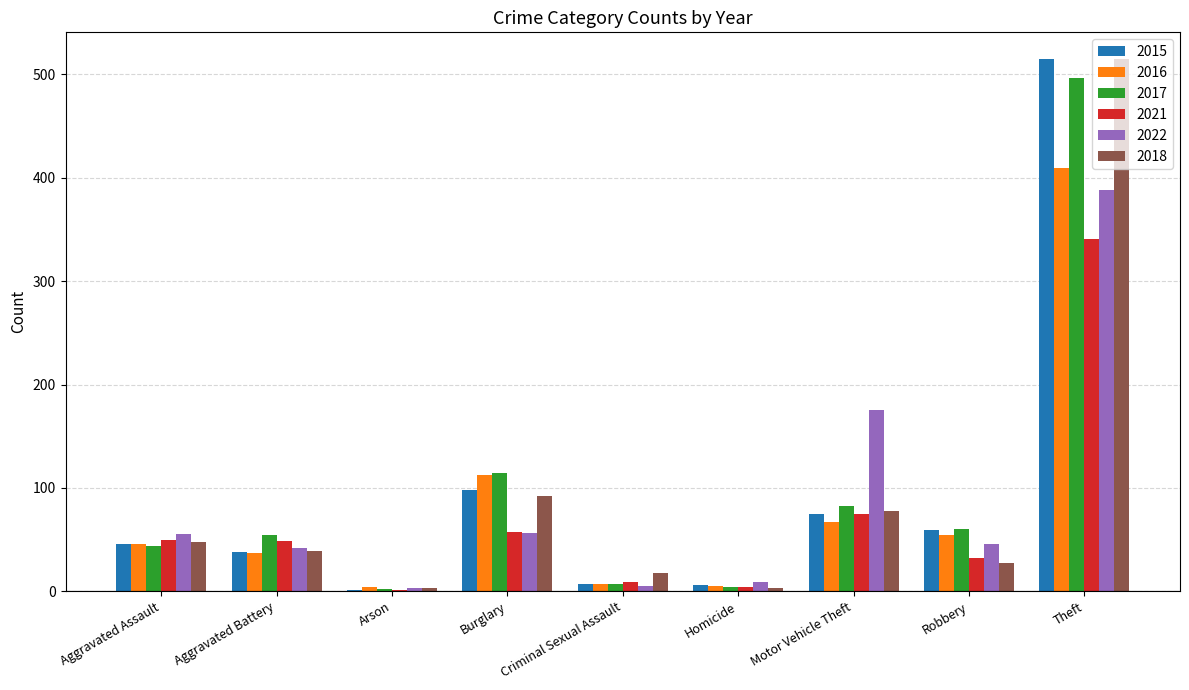

True or false: 2018 has a value of 92 at Burglary.

True